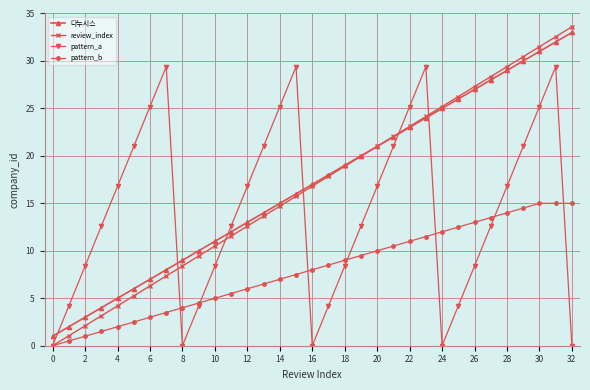

True or false: review_index has more than 1 points higher than both neighbors.

False